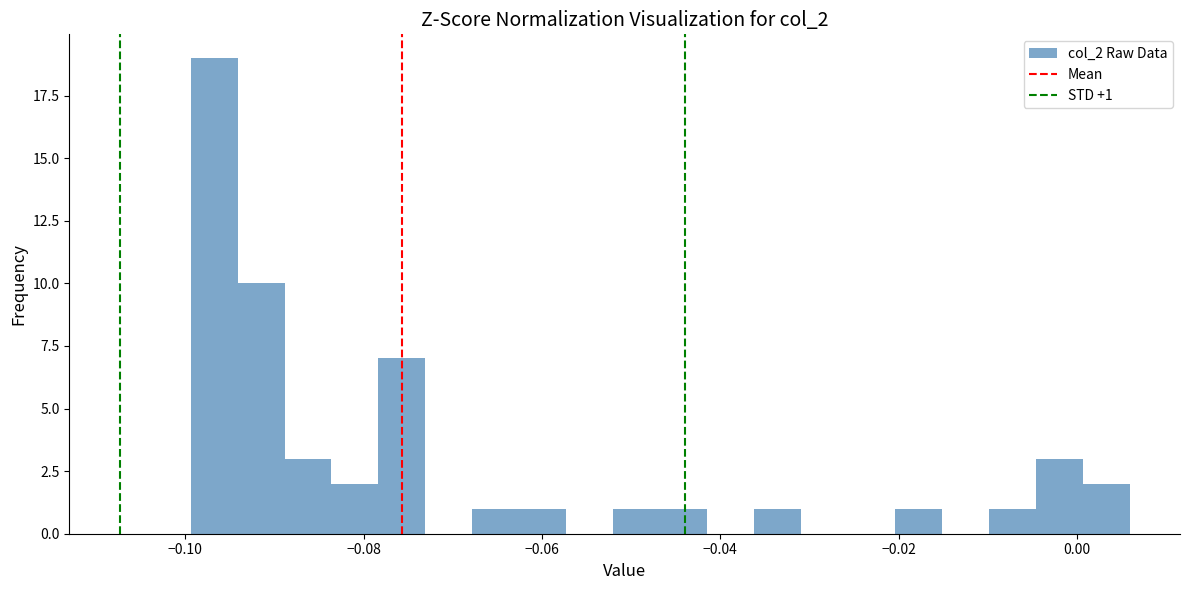

Read against the x-axis, roughly where is the centre of the tallest bar?

-0.096